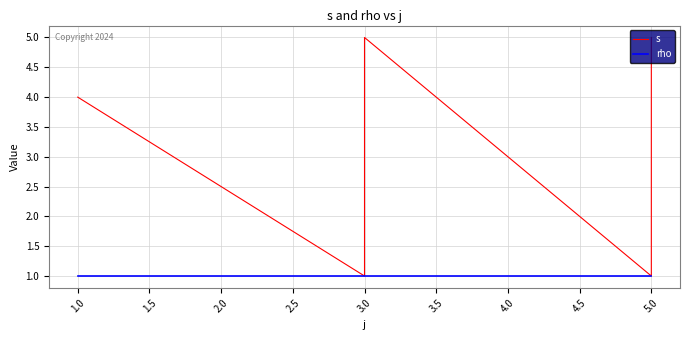

What is the sum of the rho values at 3.0 and 1.0?

2